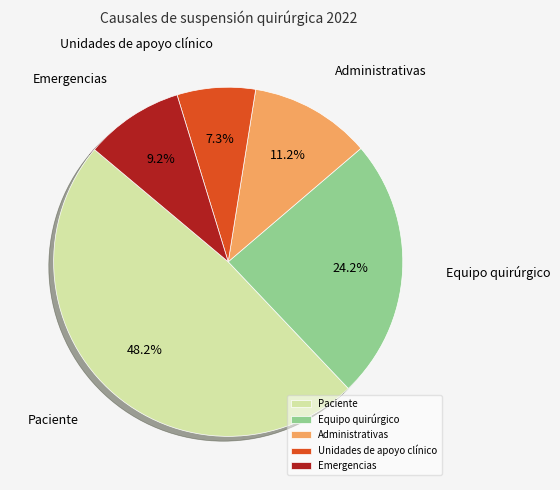

To the nearest percent, what portion does Emergencias represent?

9%